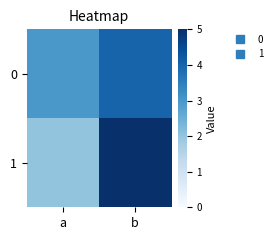

List the series in order of their peak value, lowest first.

0, 1